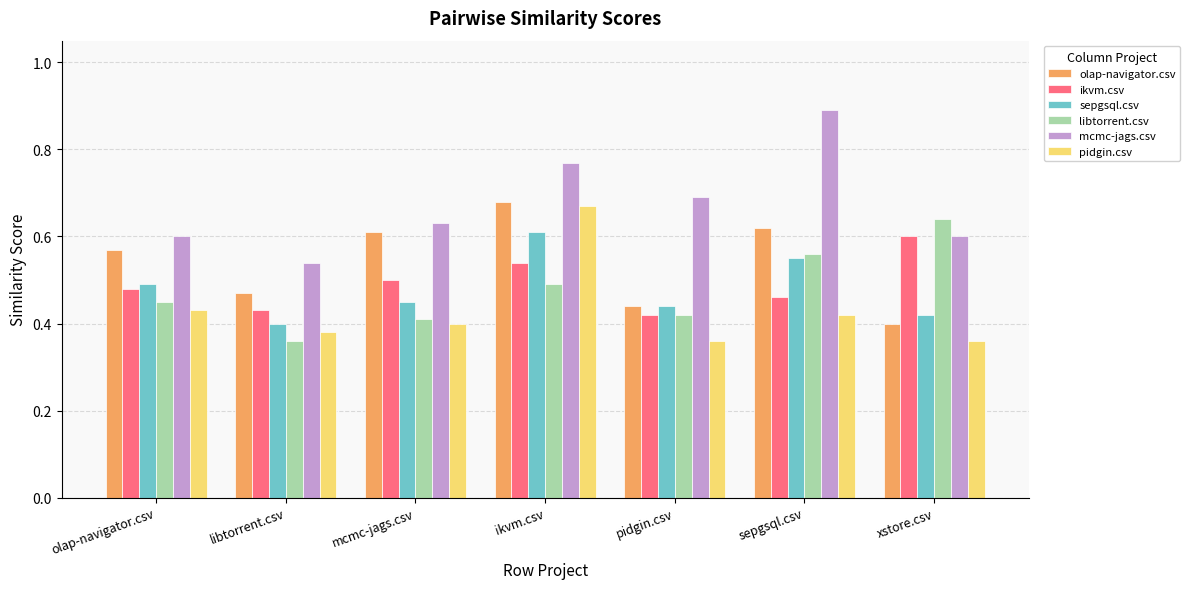

What is the label of the 5th bar from the right?

mcmc-jags.csv